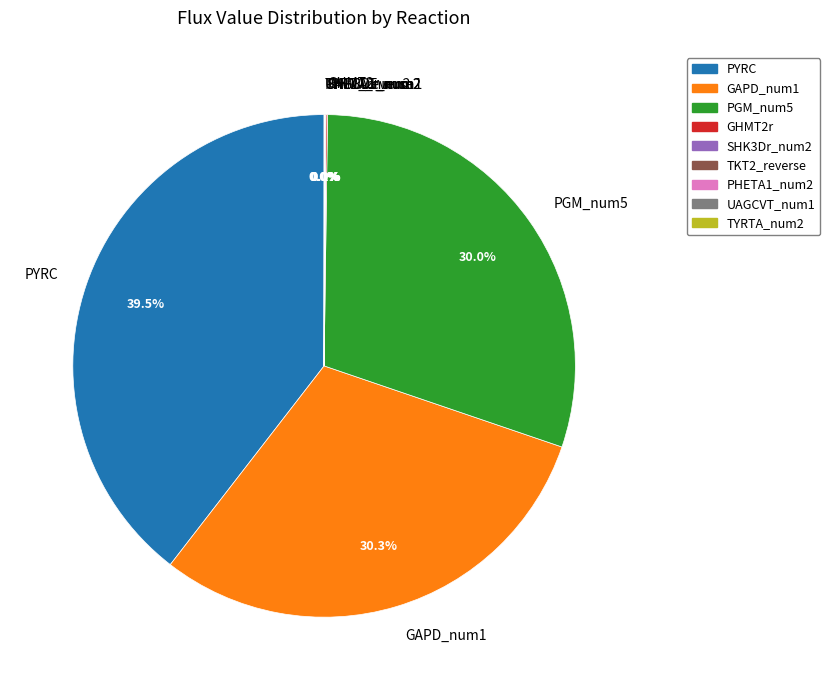

To the nearest percent, what is the average slice percentage?

11%